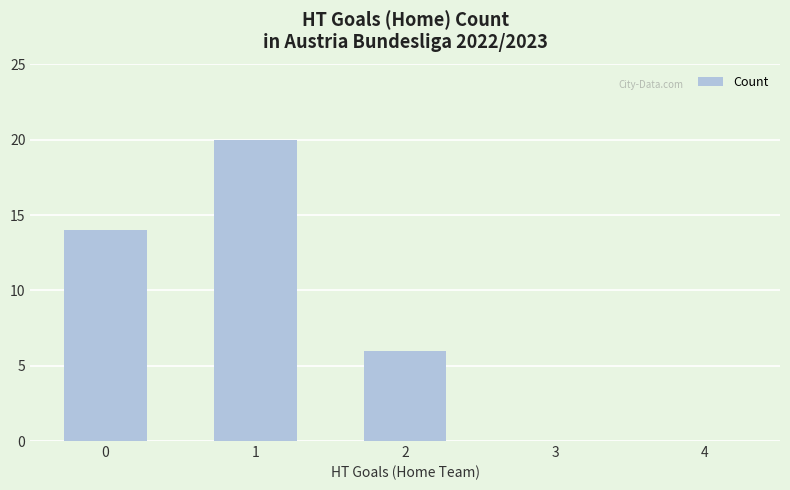

Approximately how many times larger is the value at 0 compared to 1?

0.7